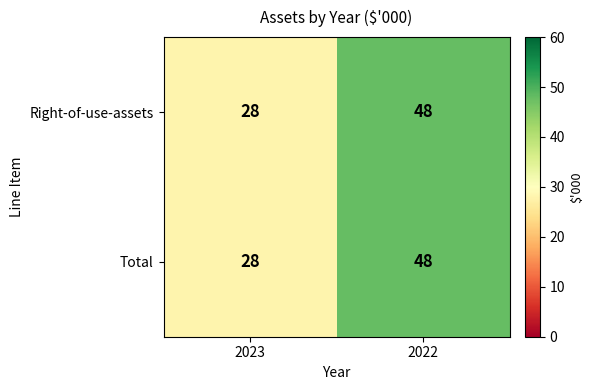

List the labels in order of Right-of-use-assets value, smallest first.

2023, 2022